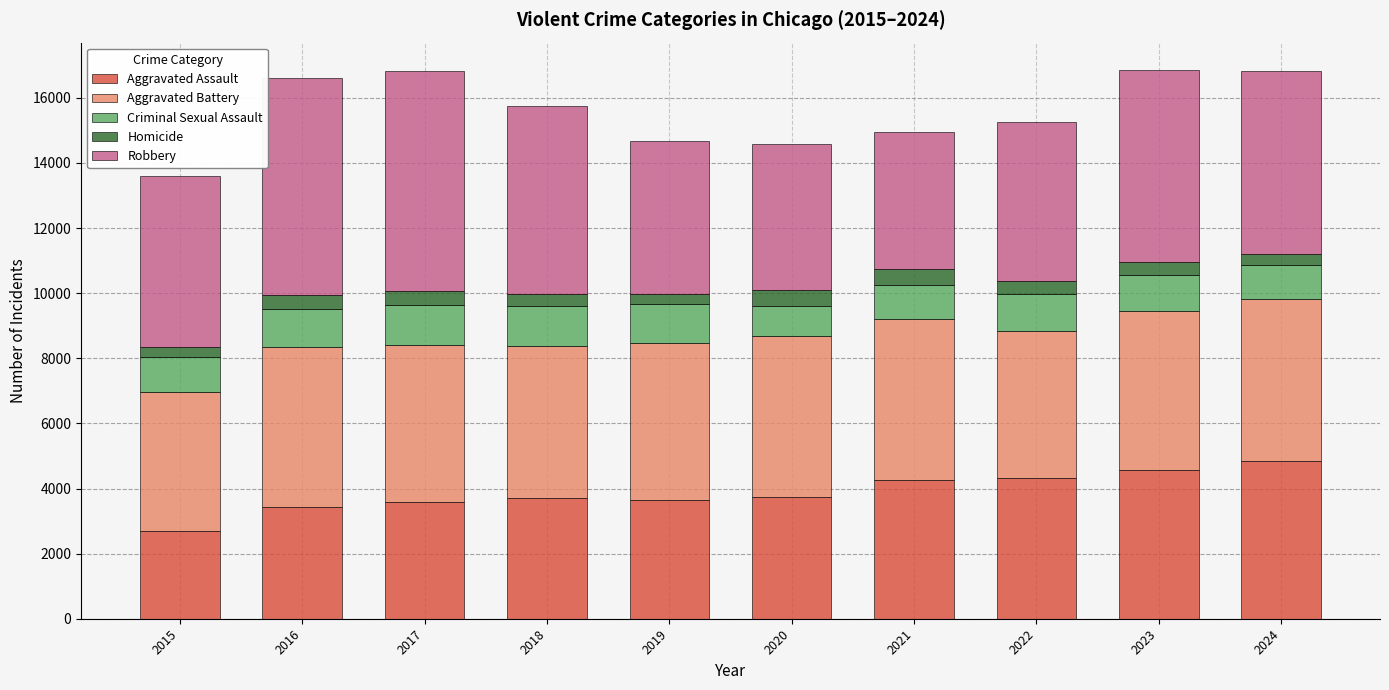

Is it true that Aggravated Assault equals 4848 at 2024?

True